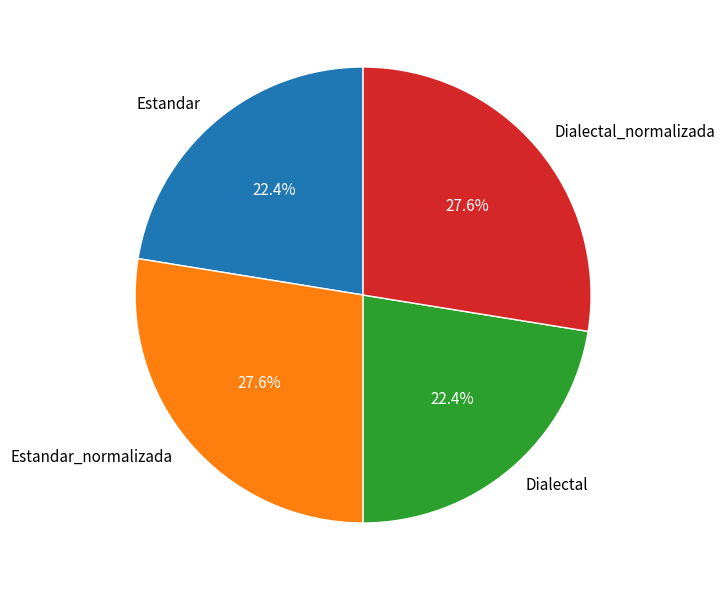

True or false: Estandar accounts for 9% of the total.

False